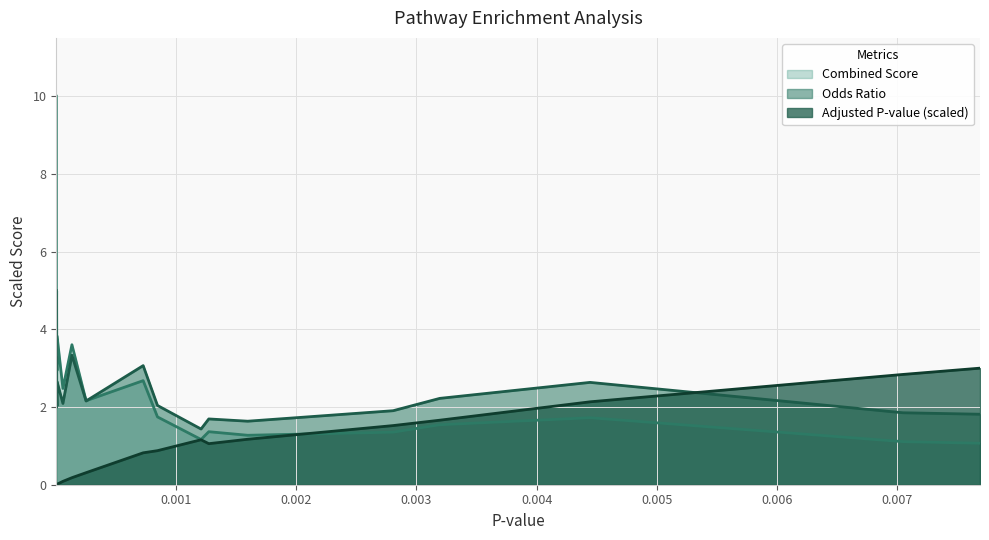

What is the maximum value for Combined Score?

10.0